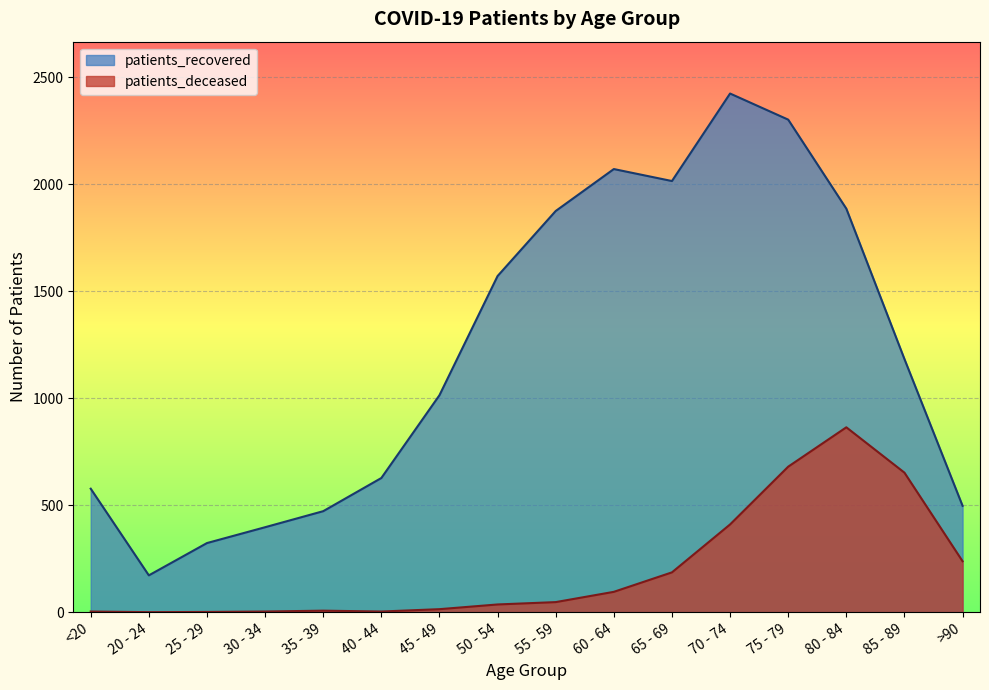

At which label is patients_deceased closest to 432?

70 - 74